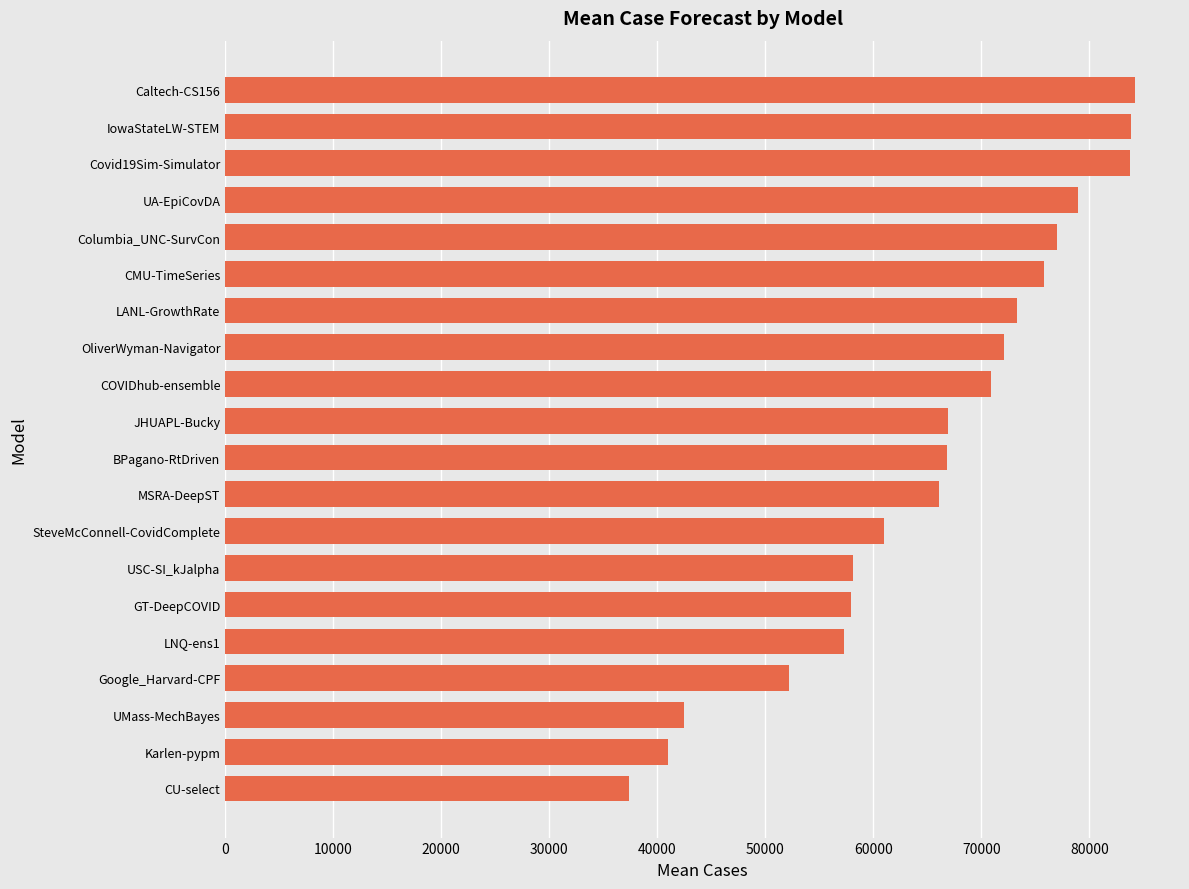

What is the sum of all values?

1307033.3